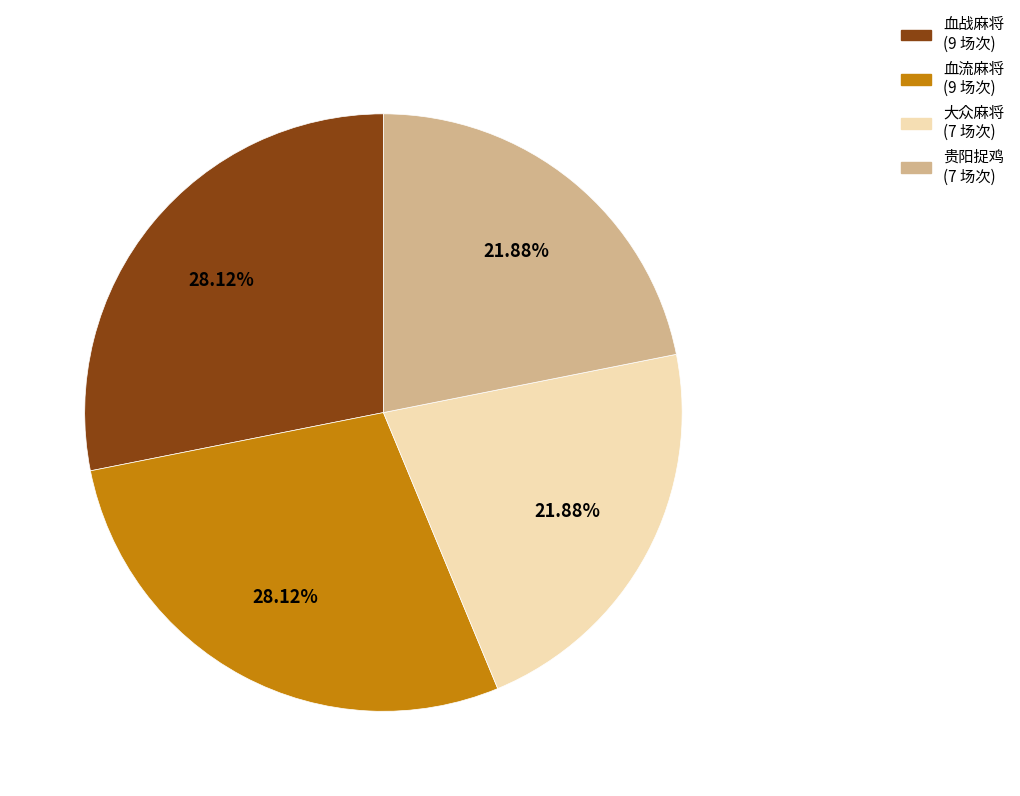

Does 血流麻将 (9 场次) account for over 50% of the chart?

No